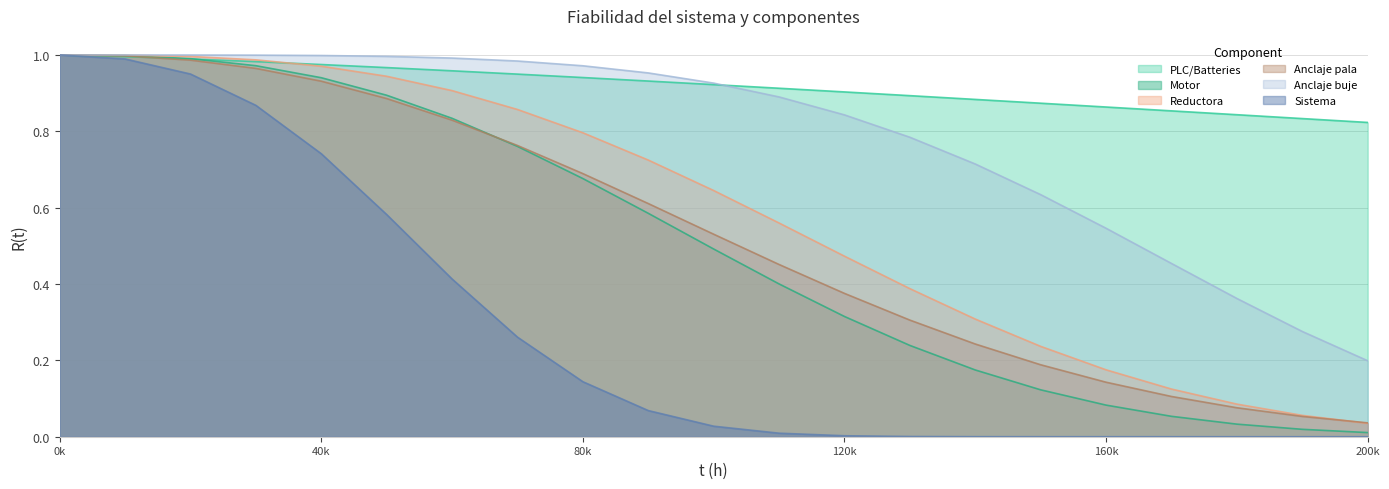

Which series has the largest range (max minus min)?

Sistema